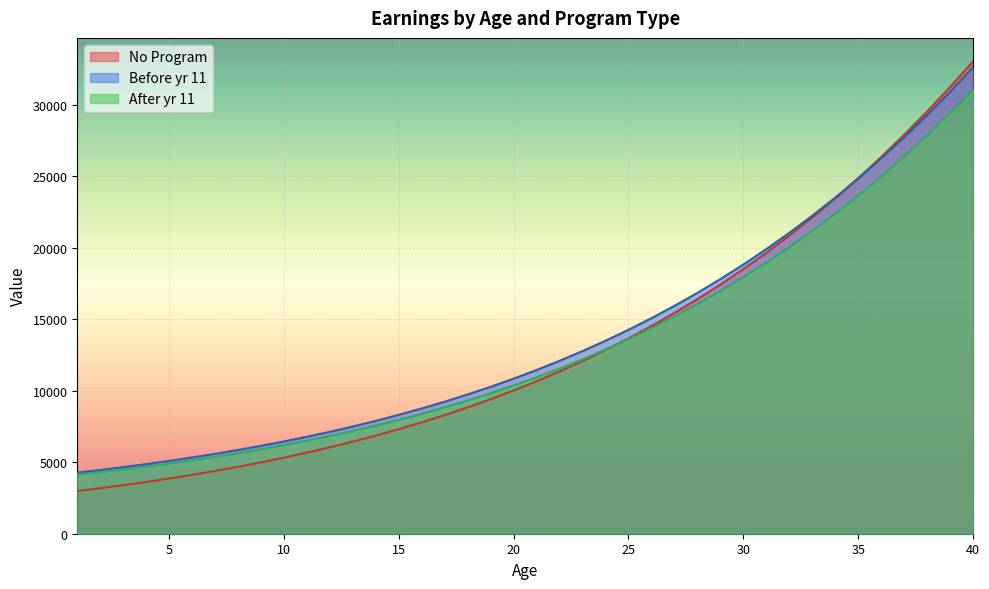

Is it true that After yr 11 equals 6582.6 at 5?

False